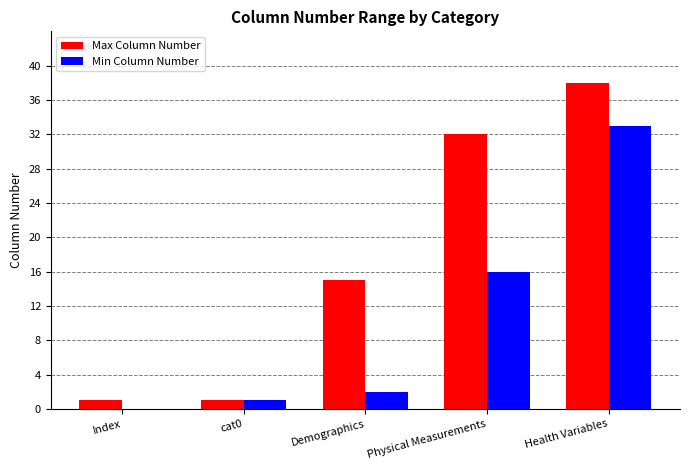

The Max Column Number series shows 1 at Index. True or false?

True